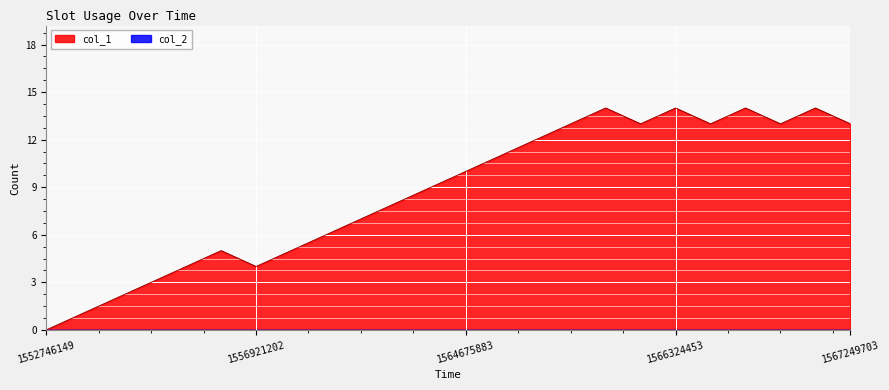

What is the difference between the values at 1565305653 and 1558447604?

6